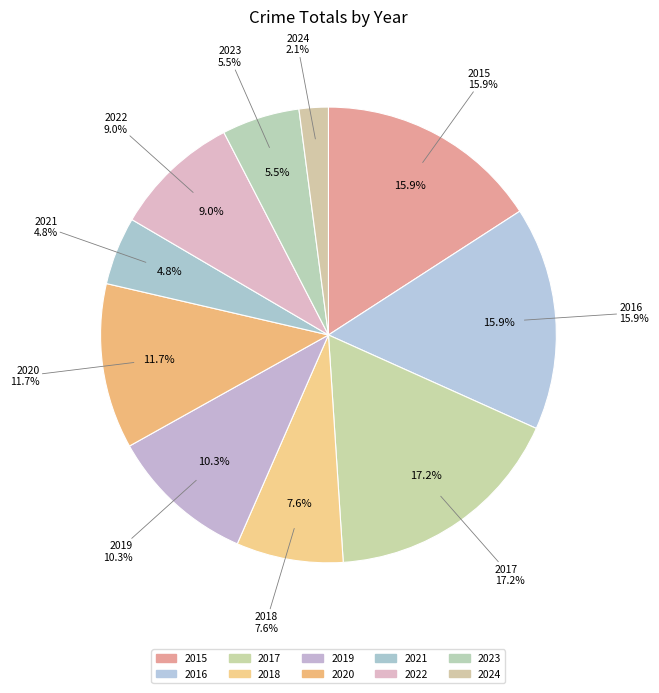

Rank the categories by value from lowest to highest.

2024, 2021, 2023, 2018, 2022, 2019, 2020, 2015, 2016, 2017